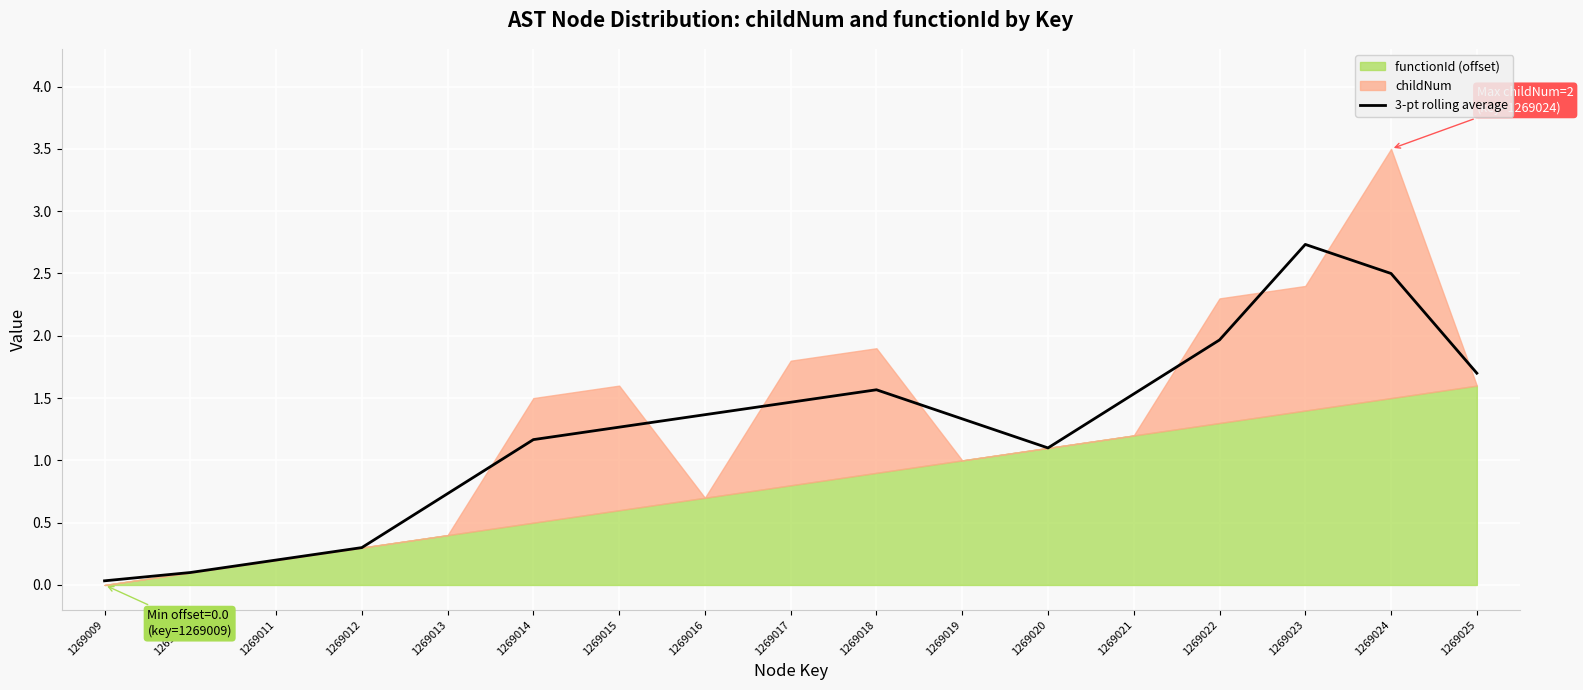

Between 1269024 and 1269018, which is larger?

1269024